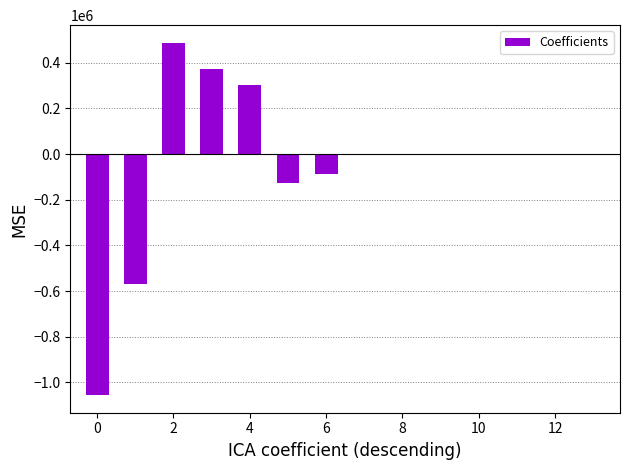

What is the sum of all values?

-677027.2